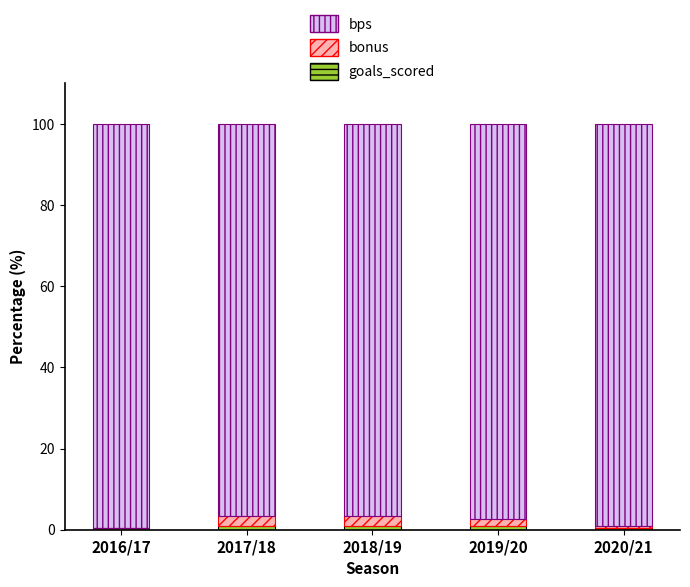

What is the label of the 3rd bar from the left?

2018/19